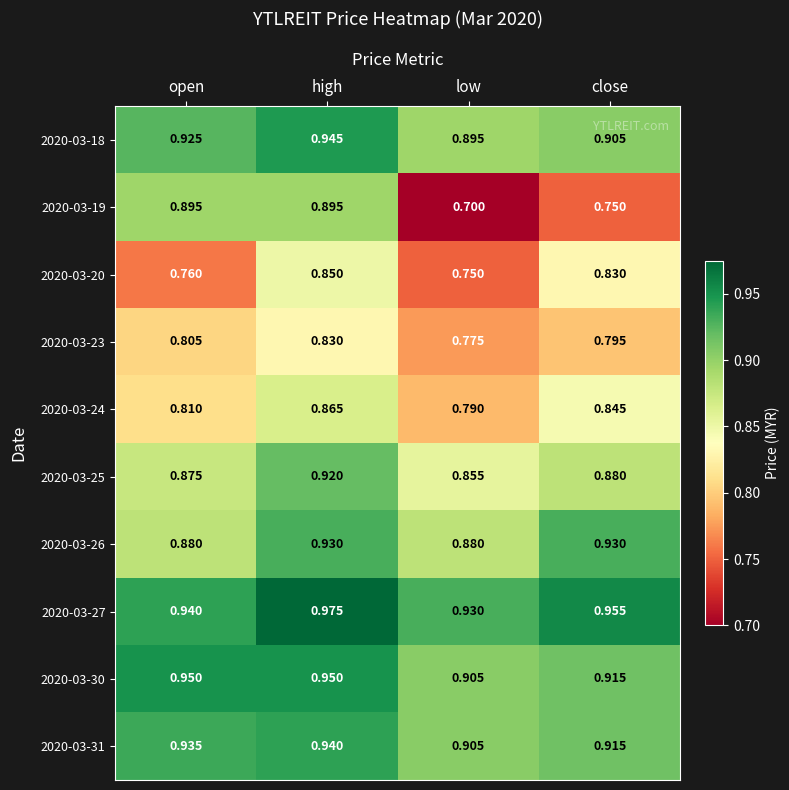

Is the value of 2020-03-18 at close greater than the value of 2020-03-30 at high?

No